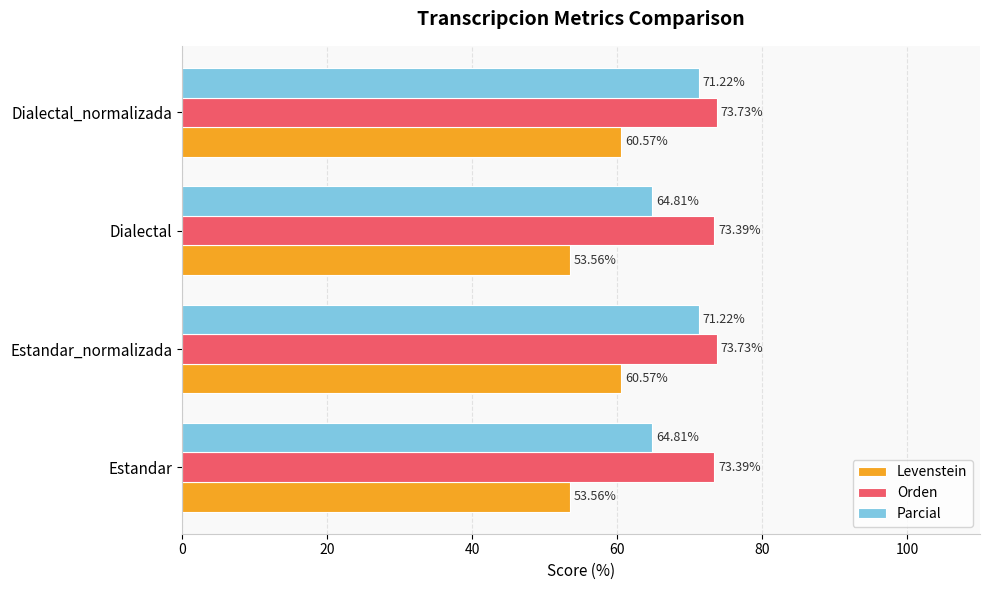

What is the sum of all Parcial values?

272.1